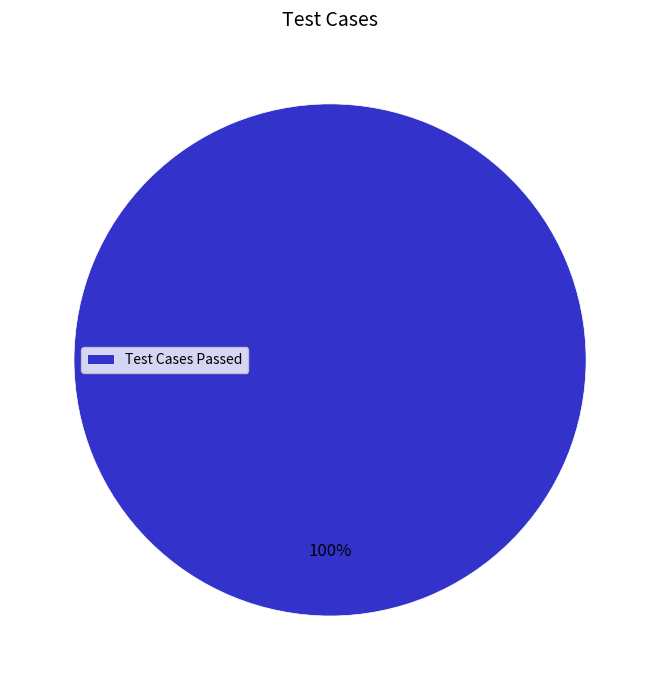

Is there a majority slice in this chart?

Yes